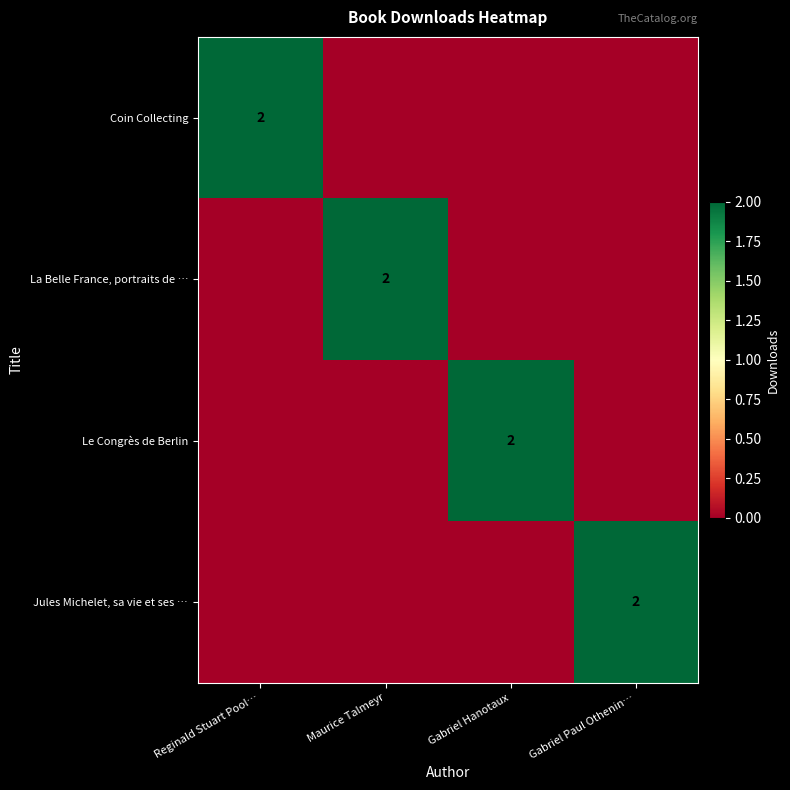

The Le Congrès de Berlin series shows 0 at Gabriel Hanotaux. True or false?

False